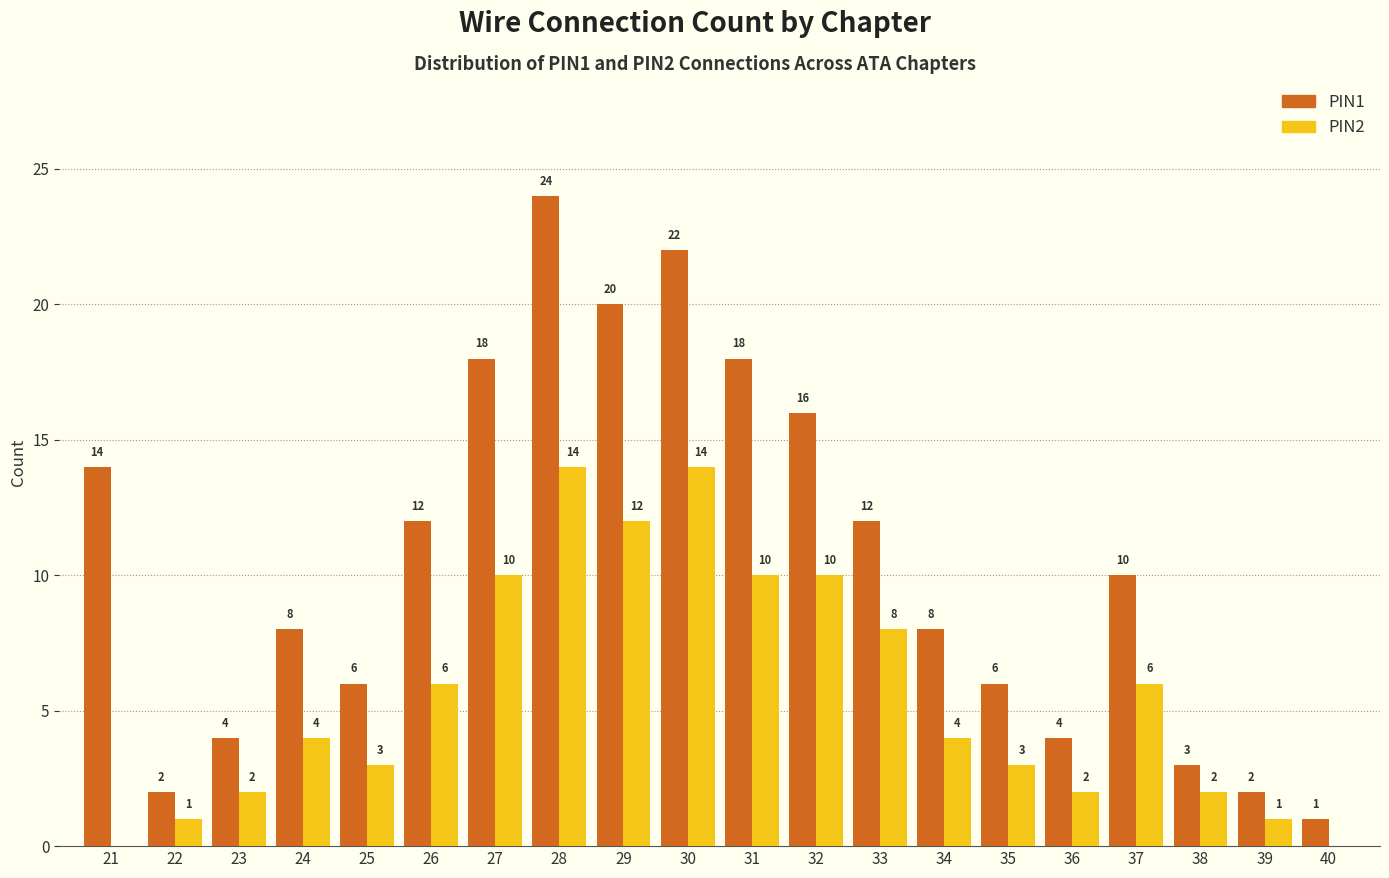

Reading right to left, what are all the values shown in this chart?

PIN1: 40=1	39=2	38=3	37=10	36=4	35=6	34=8	33=12	32=16	31=18	30=22	29=20	28=24	27=18	26=12	25=6	24=8	23=4	22=2	21=14
PIN2: 40=0	39=1	38=2	37=6	36=2	35=3	34=4	33=8	32=10	31=10	30=14	29=12	28=14	27=10	26=6	25=3	24=4	23=2	22=1	21=0